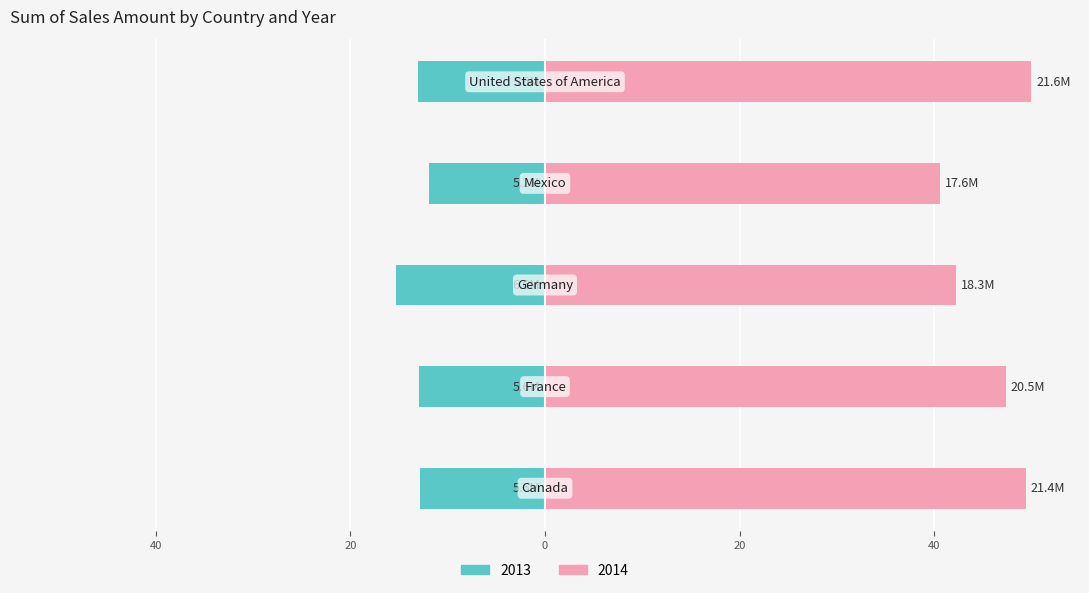

Is the value of 2013 at France greater than the value of 2014 at Mexico?

No